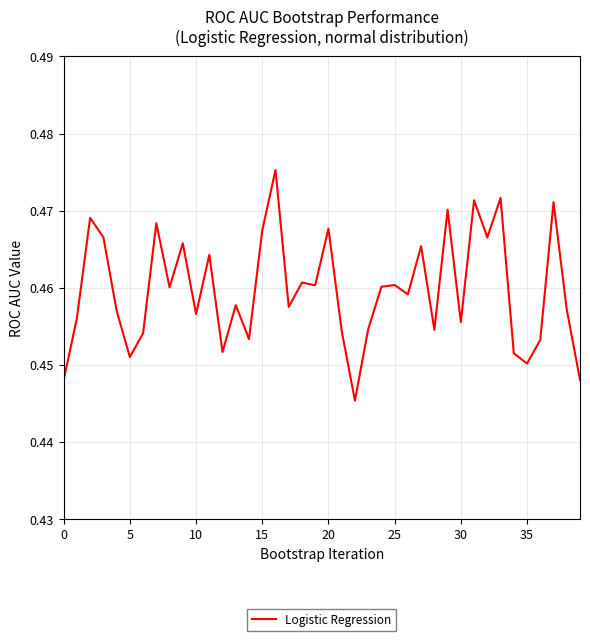

How many points are higher than both their immediate neighbors (excluding endpoints)?

14